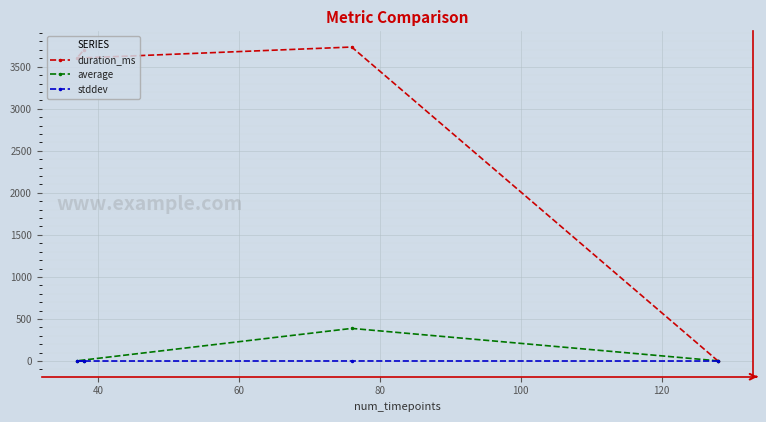

Rank the series by their maximum value, from highest to lowest.

duration_ms, average, stddev